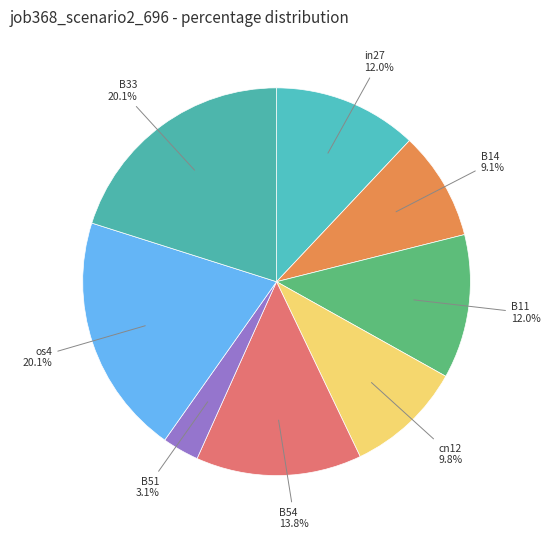

How many segments does this pie chart have?

8